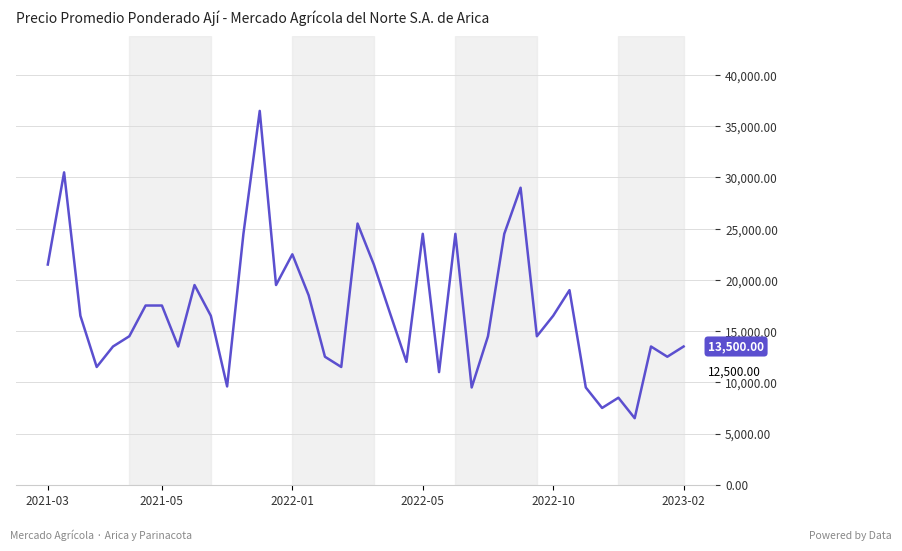

How many points are higher than both their immediate neighbors (excluding endpoints)?

11